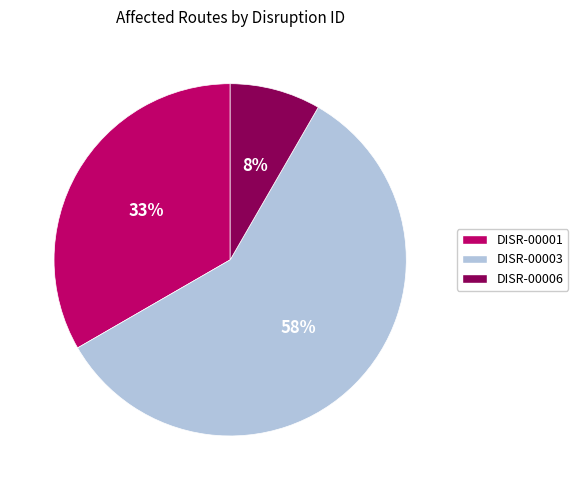

Is it true that DISR-00006 is 8% of the pie?

True